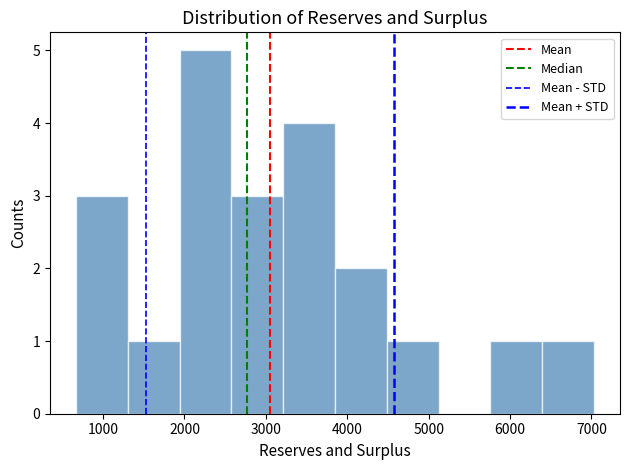

Reading left to right, transcribe this chart: for each bar, give the range it covers on the x-axis and its height. Neither the bar edges nor the heights are printed on the chart, so give them approximately, as read against the axes.

700 to 1300: 3
1300 to 1900: 1
1900 to 2600: 5
2600 to 3200: 3
3200 to 3800: 4
3800 to 4500: 2
4500 to 5100: 1
5100 to 5800: 0
5800 to 6400: 1
6400 to 7000: 1